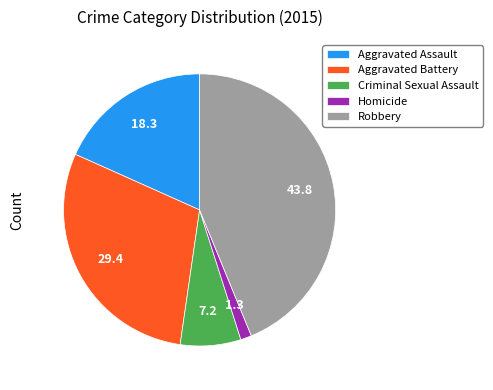

Is there any slice that represents more than half of the pie?

No